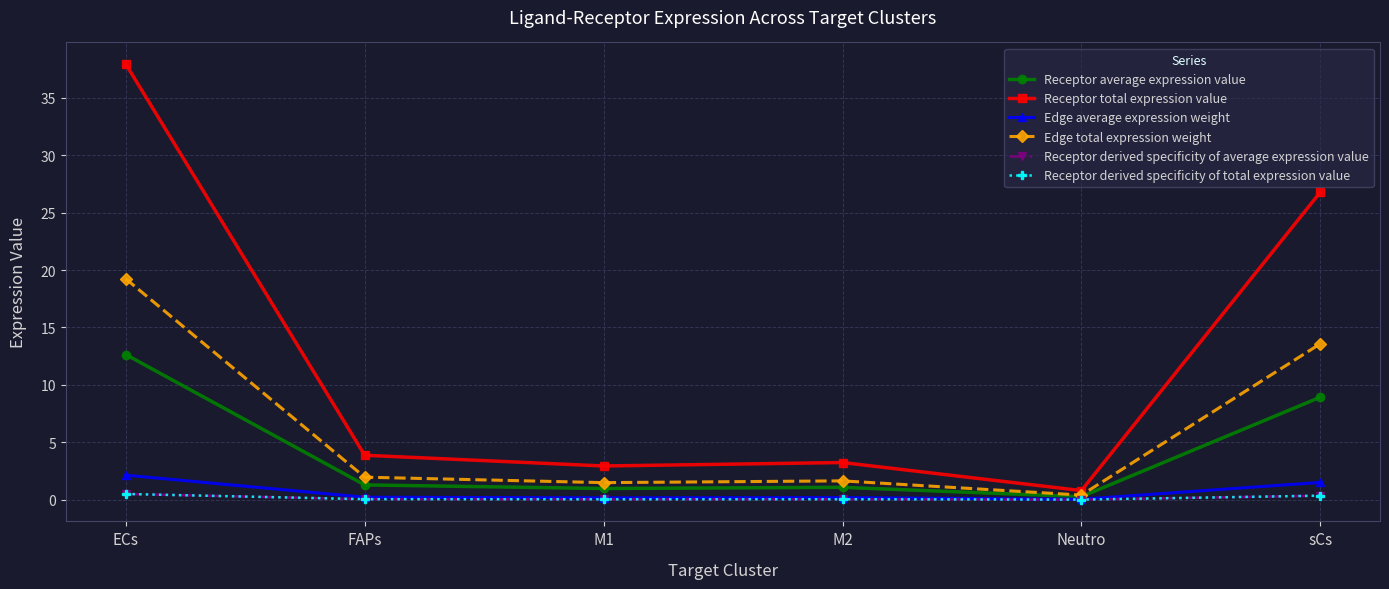

True or false: Receptor total expression value and Edge average expression weight intersect in this chart.

False